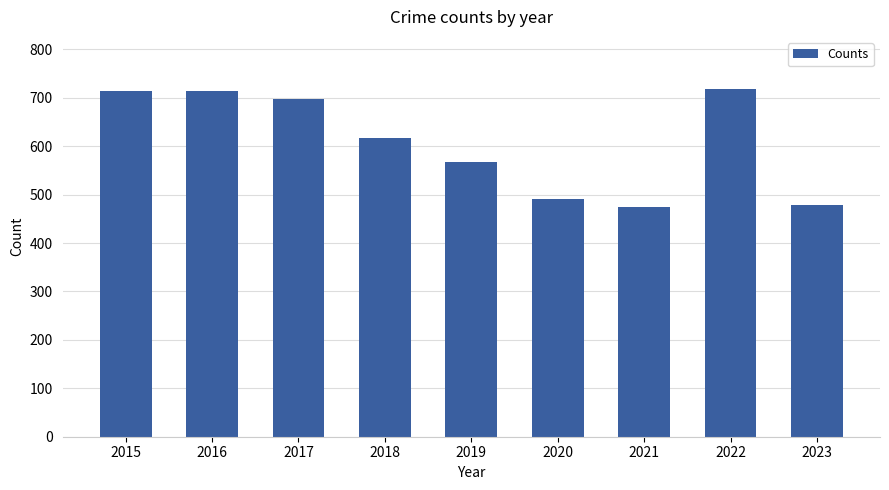

What is the smallest value displayed?

474